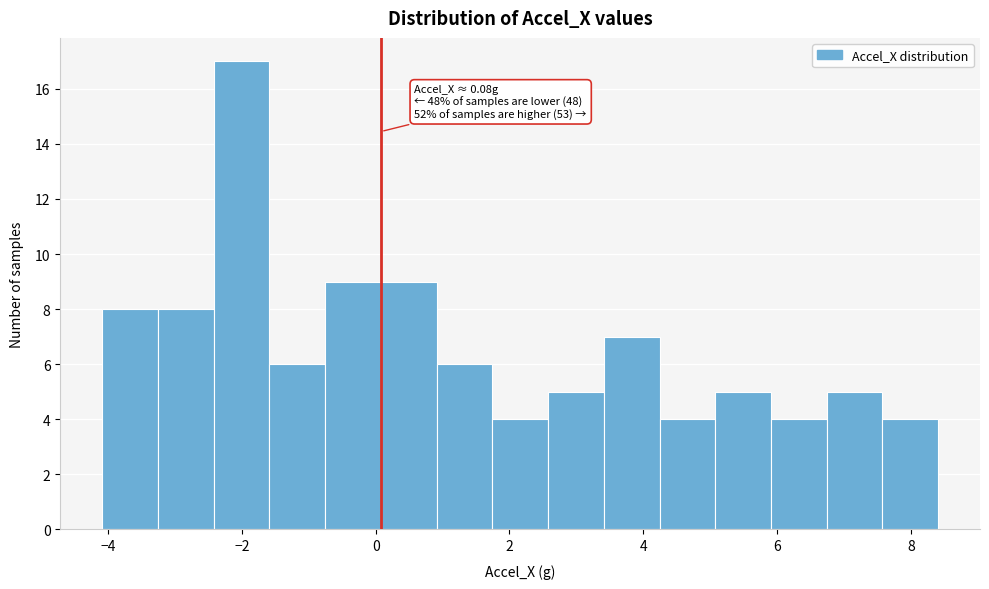

Which range on the x-axis has the tallest bar?

-2.4 to -1.6